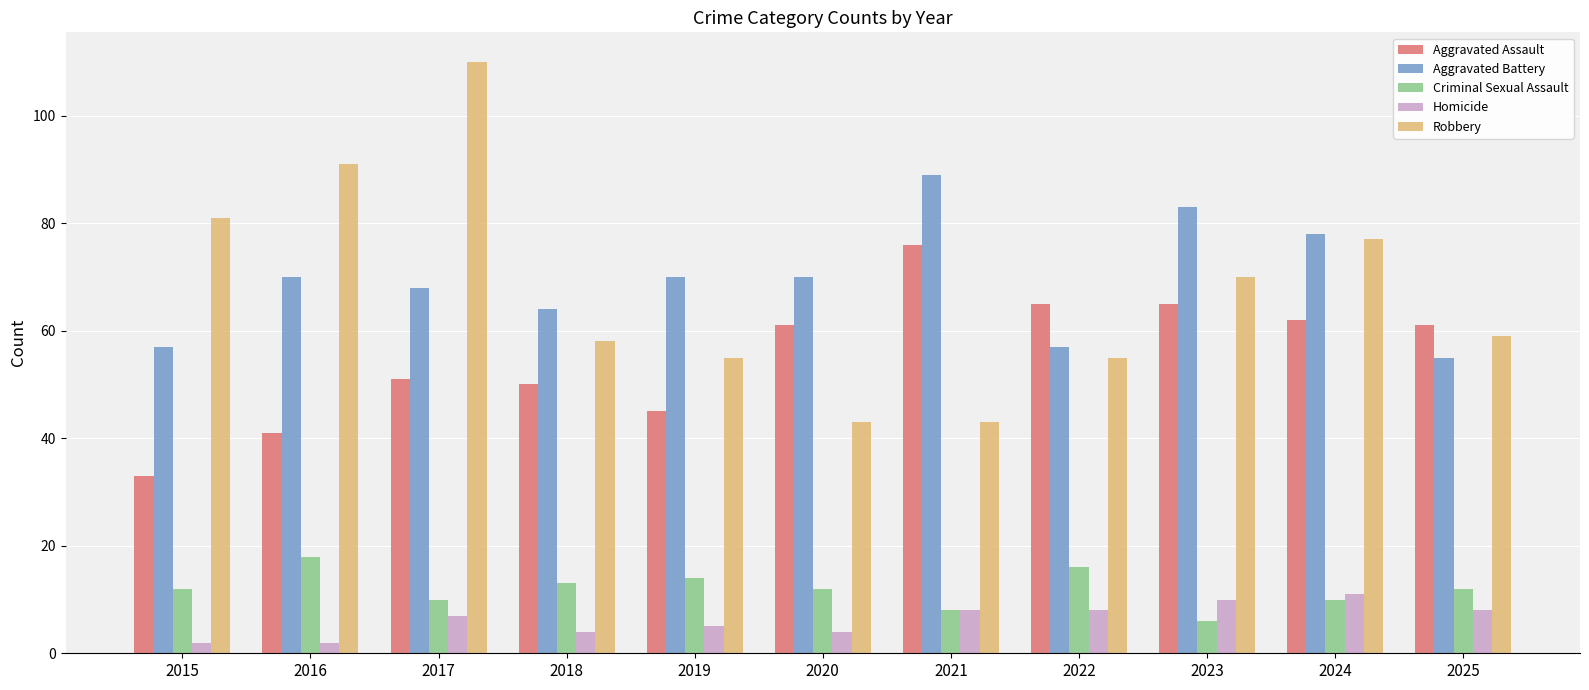

Does the chart contain any negative values?

No